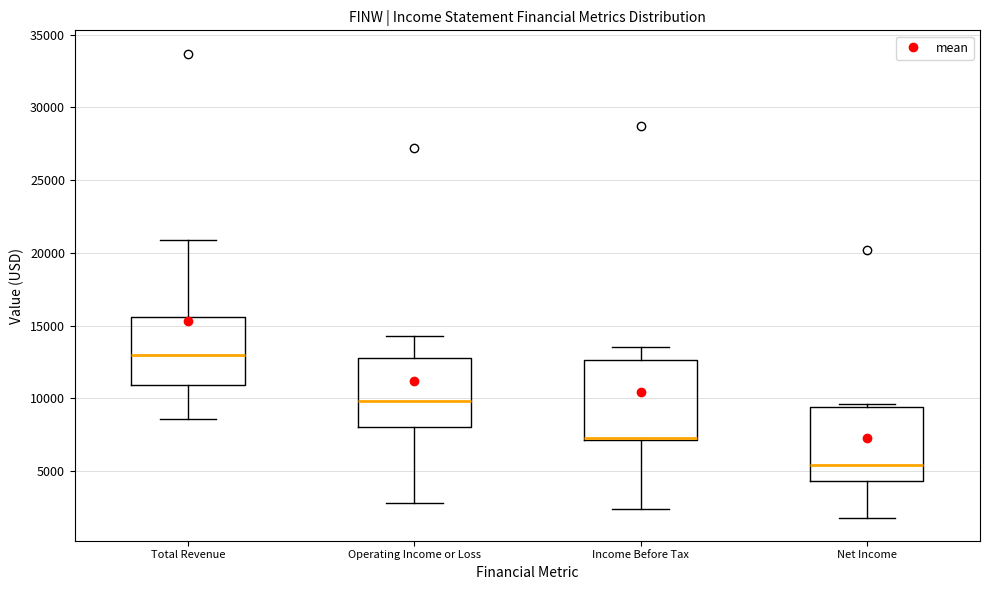

Reading left to right, read every box against the y-axis: the position of its median line, the range the box covers, and the ends of its whiskers. The values are not printed on the chart, so give them approximately, as read against the axis.

Total Revenue: median 13000, box 11000 to 15500, whiskers 8500 to 21000
Operating Income or Loss: median 10000, box 8000 to 13000, whiskers 3000 to 14500
Income Before Tax: median 7500, box 7000 to 12500, whiskers 2500 to 13500
Net Income: median 5500, box 4500 to 9500, whiskers 2000 to 9500 (just above the box's upper edge)